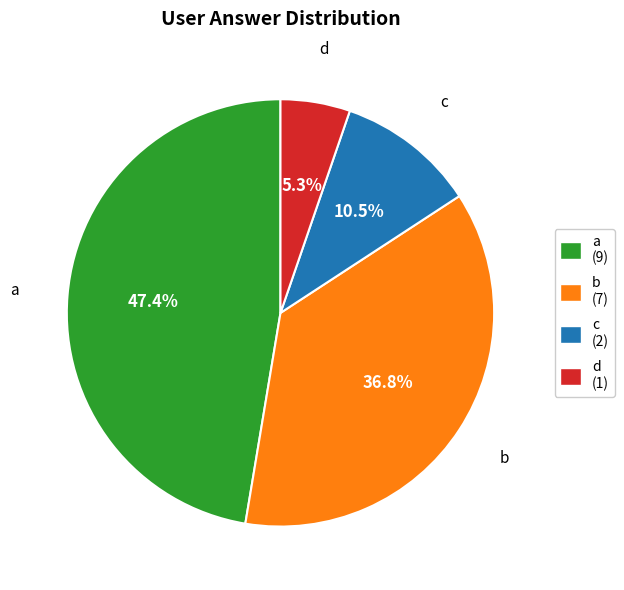

Combined, what portion of the pie is a and c?

57.9%